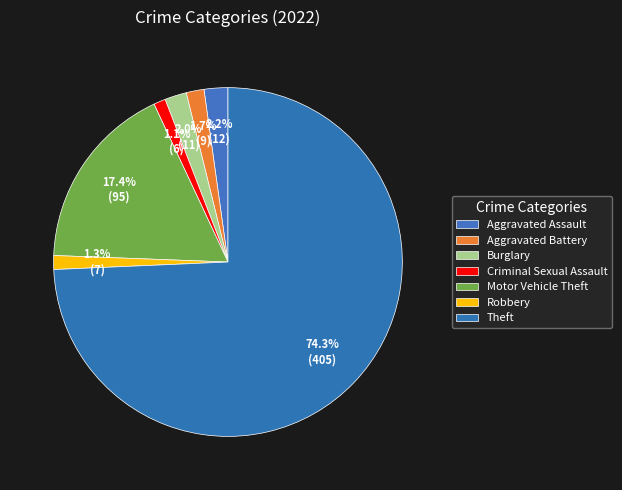

Approximately how many times larger is the value at Aggravated Battery compared to Aggravated Assault?

0.8